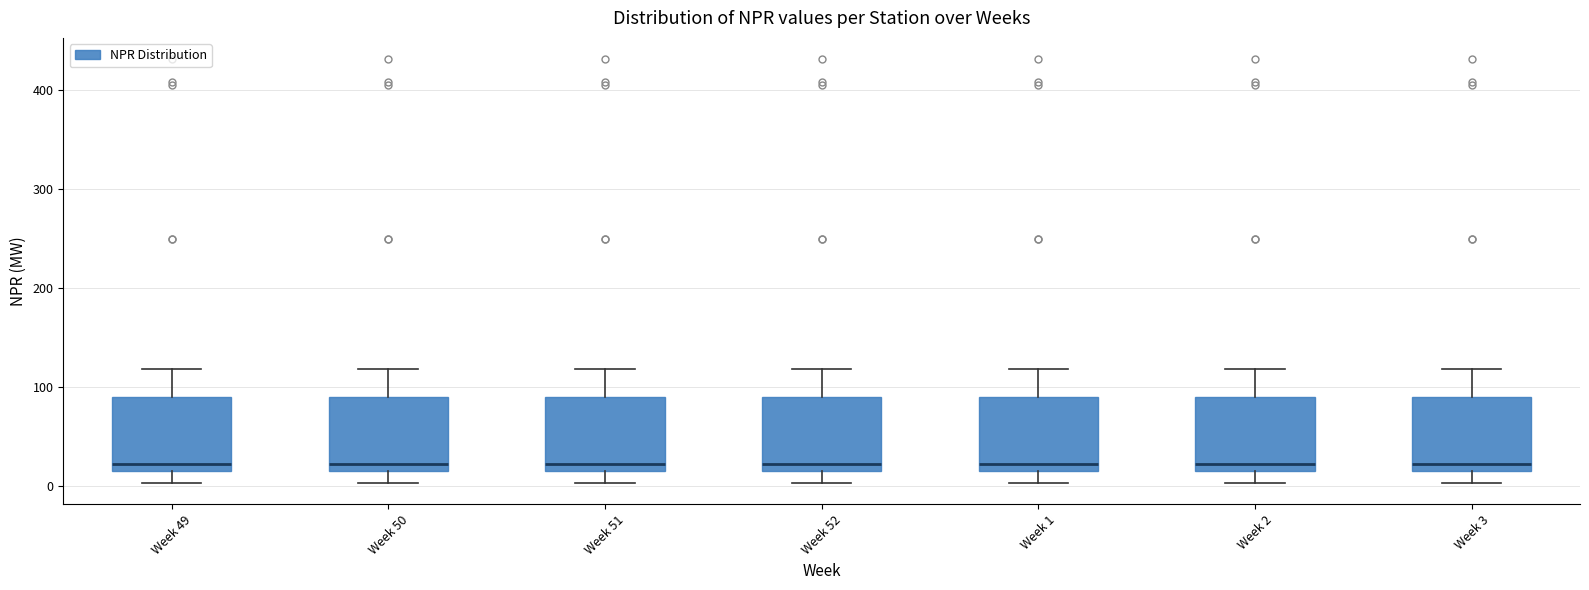

Reading left to right, transcribe this box plot: for each box, give where its median line is, the range the box spans, and where its two whiskers end, as read against the y-axis. The values are not printed on the chart, so give them approximately, as read against the axis.

Week 49: median 20 (just above the box's lower edge), box 20 to 90, whiskers 0 to 120
Week 50: median 20 (just above the box's lower edge), box 20 to 90, whiskers 0 to 120
Week 51: median 20 (just above the box's lower edge), box 20 to 90, whiskers 0 to 120
Week 52: median 20 (just above the box's lower edge), box 20 to 90, whiskers 0 to 120
Week 1: median 20 (just above the box's lower edge), box 20 to 90, whiskers 0 to 120
Week 2: median 20 (just above the box's lower edge), box 20 to 90, whiskers 0 to 120
Week 3: median 20 (just above the box's lower edge), box 20 to 90, whiskers 0 to 120